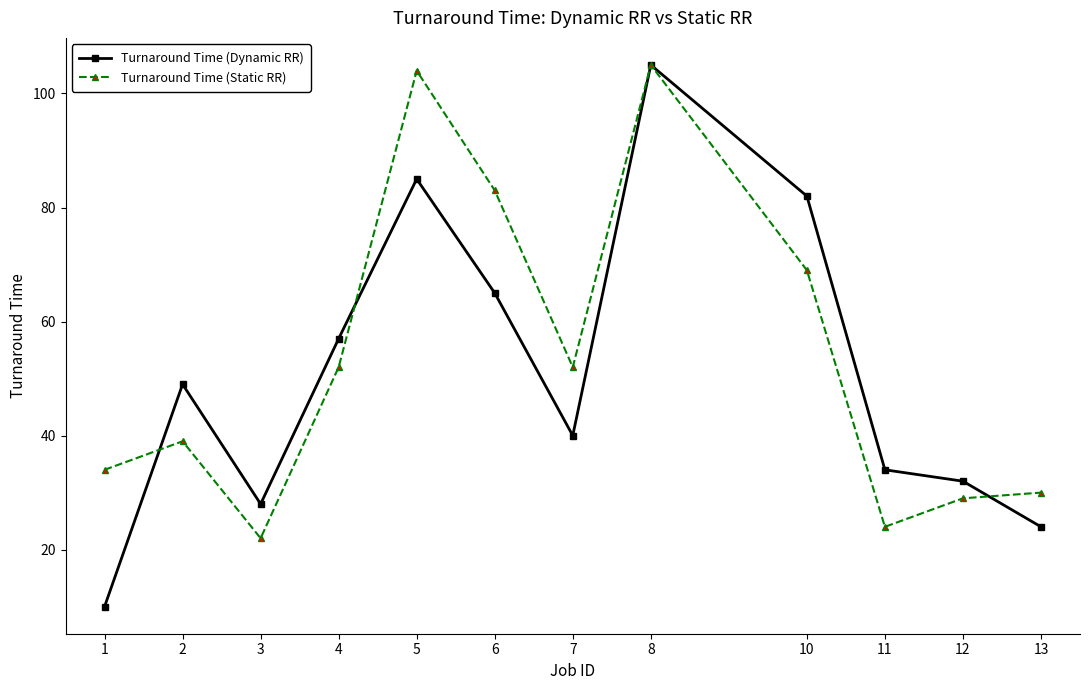

How many lines are shown in the chart?

2